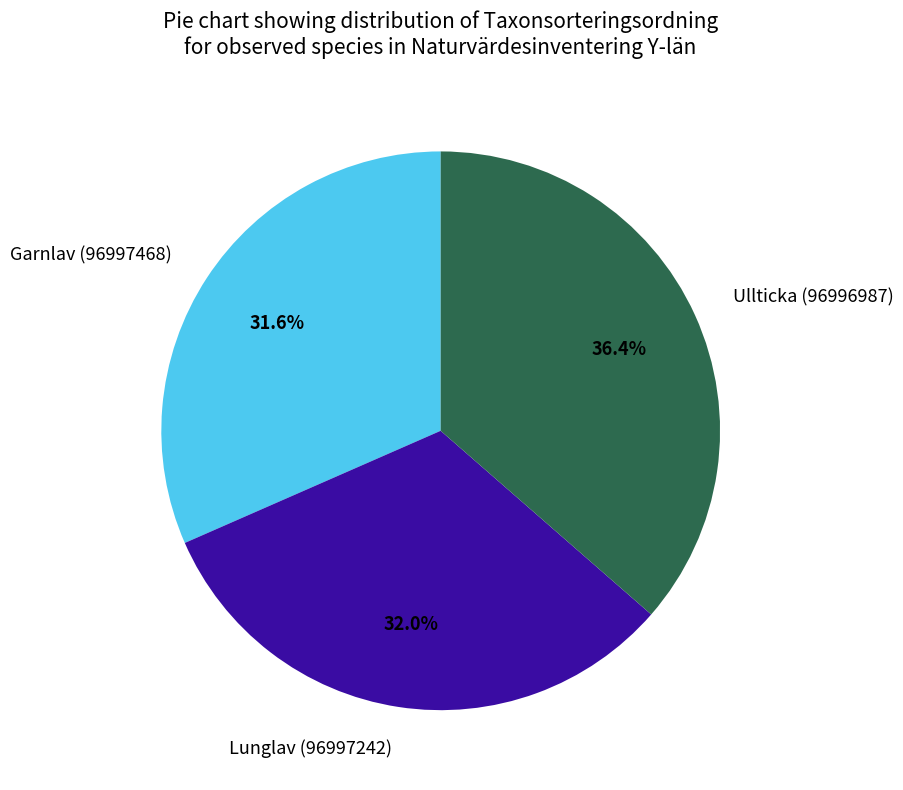

True or false: Garnlav (96997468) accounts for 32% of the total.

True